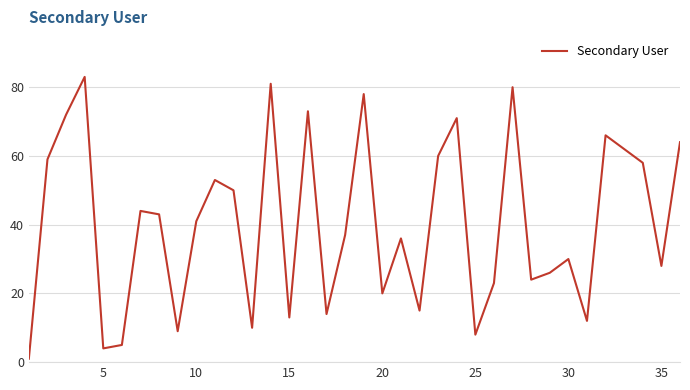

What is the greatest value displayed?

83